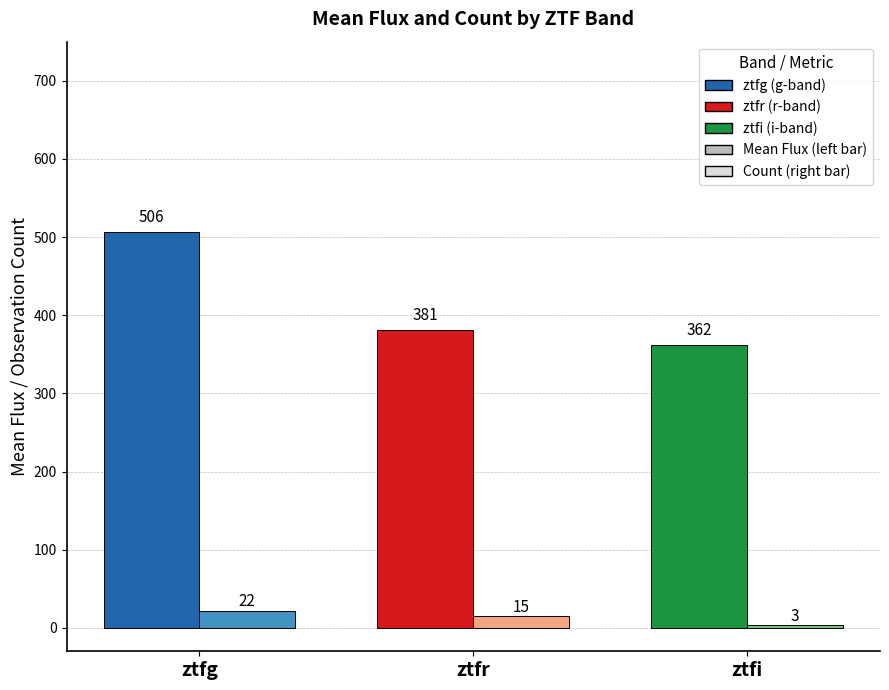

What is the total value across all series at ztfg?

528.0